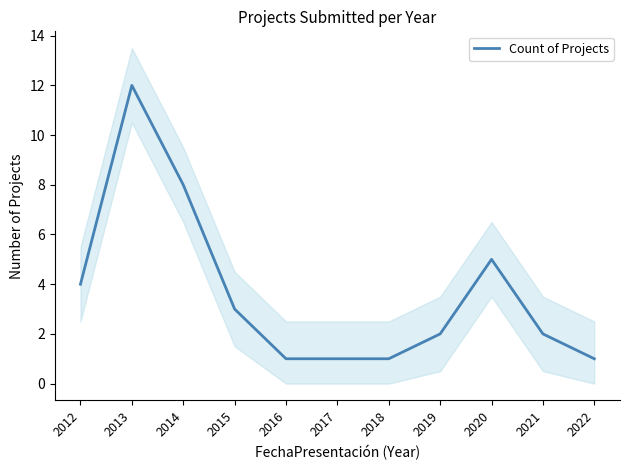

Reading right to left, what are all the values shown in this chart?

1	2	5	2	1	1	1	3	8	12	4